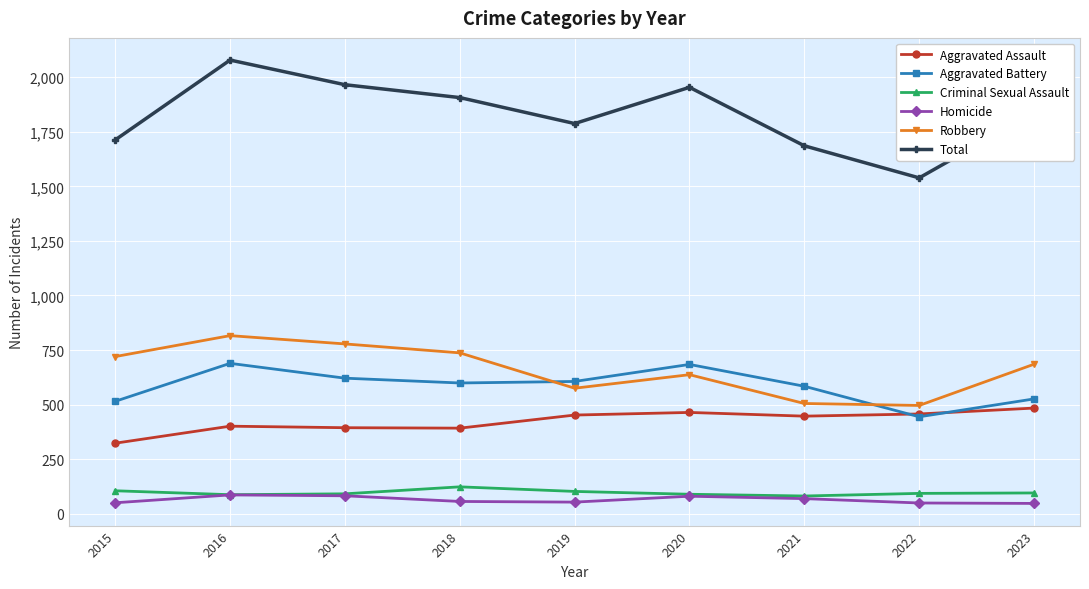

What is the spread (max minus min) of values at 2023?

1790